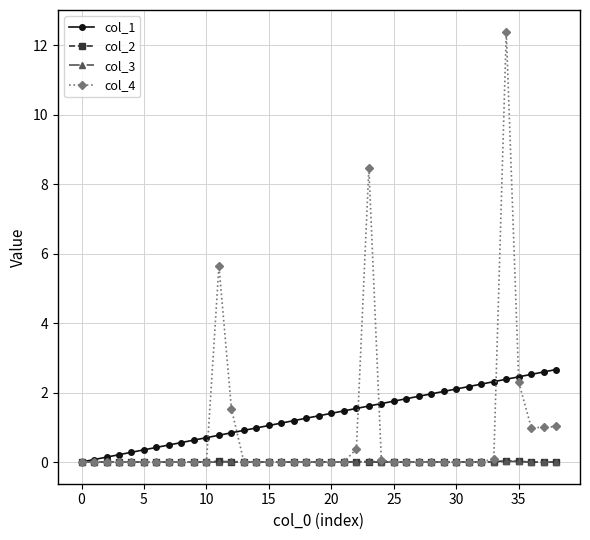

What is the highest value of the col_1 series?

2.7